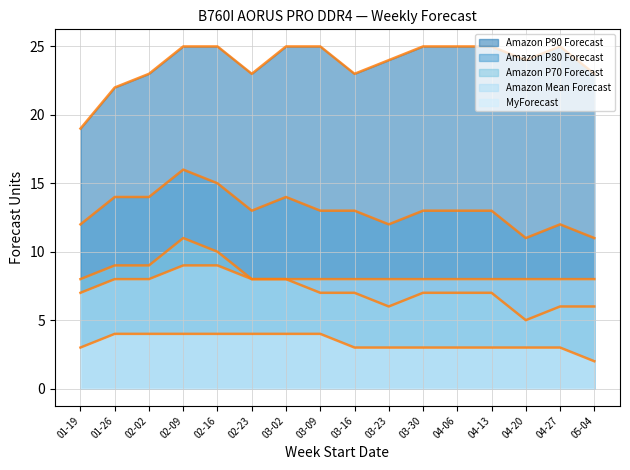

Is the value of MyForecast at 03-09 greater than the value of Amazon P70 Forecast at 03-16?

No